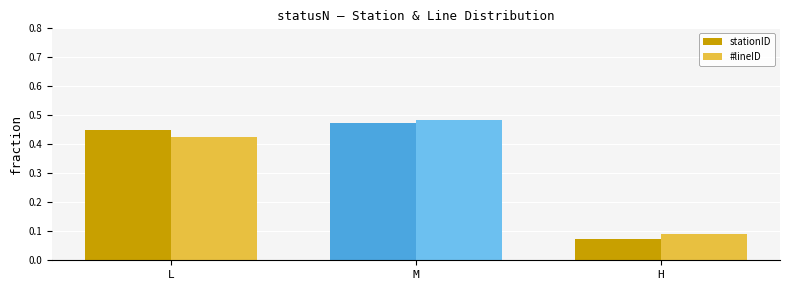

At which label is stationID closest to 0?

H